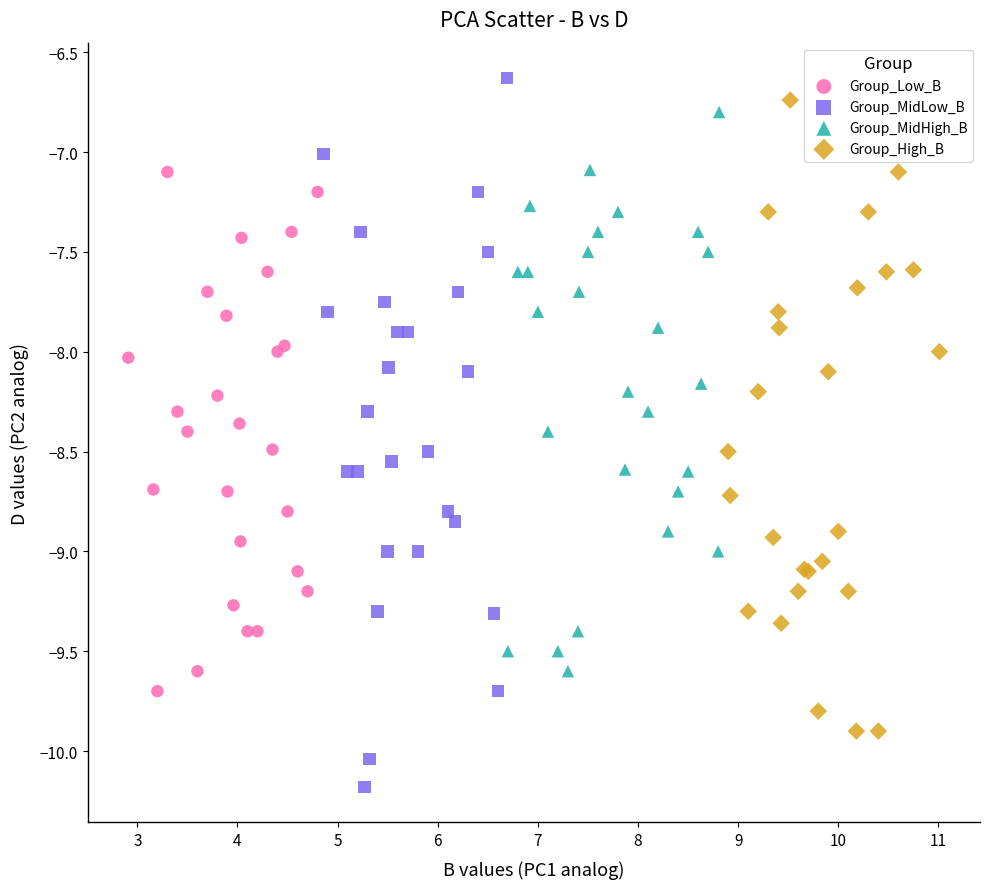

Which series reaches the minimum Y coordinate?

Group_MidLow_B